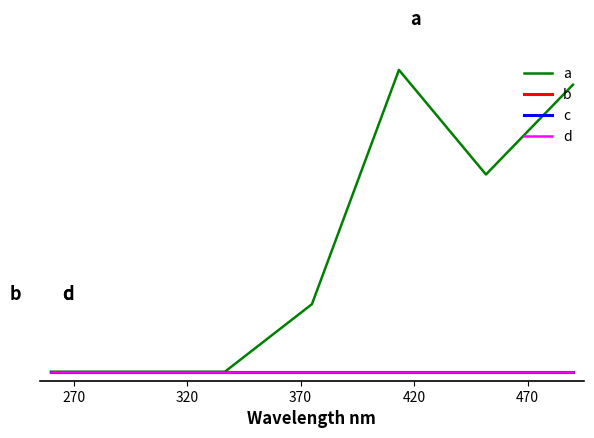

At which label does a first exceed 7?

420